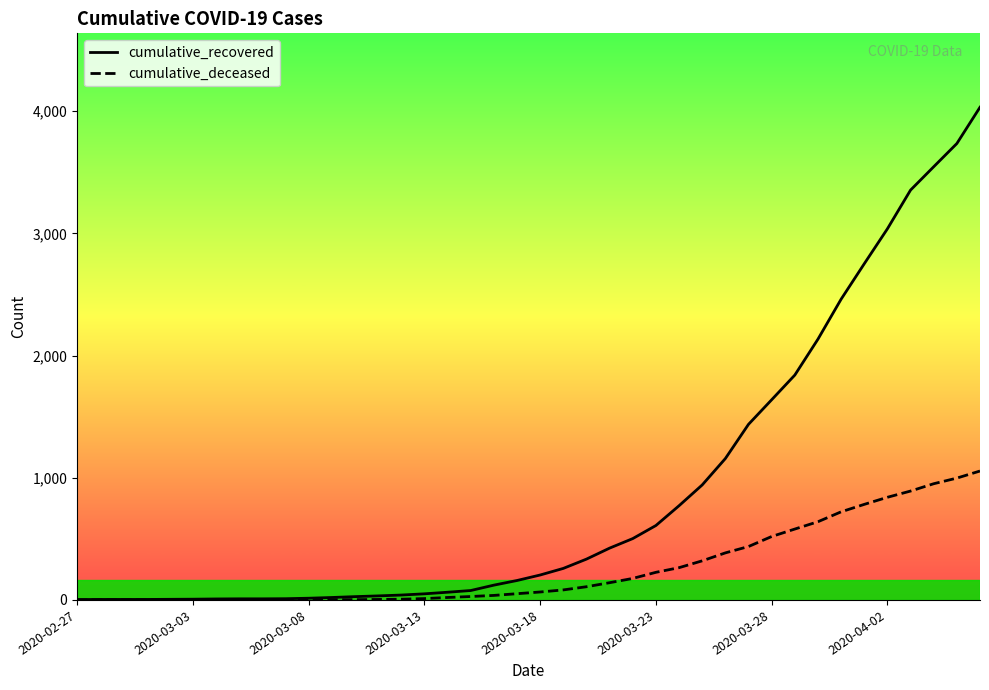

How many lines are shown in the chart?

2